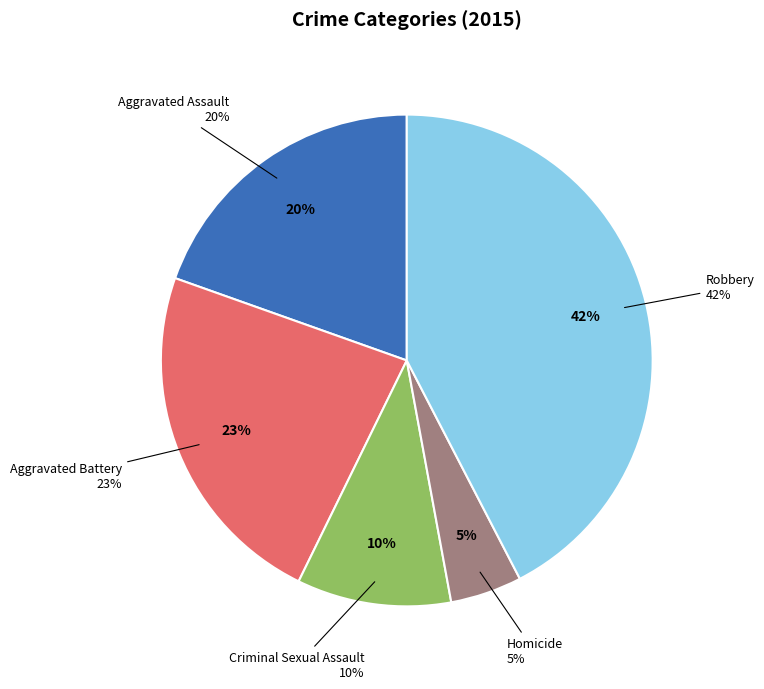

The Aggravated Battery slice represents 23% of the pie. True or false?

True